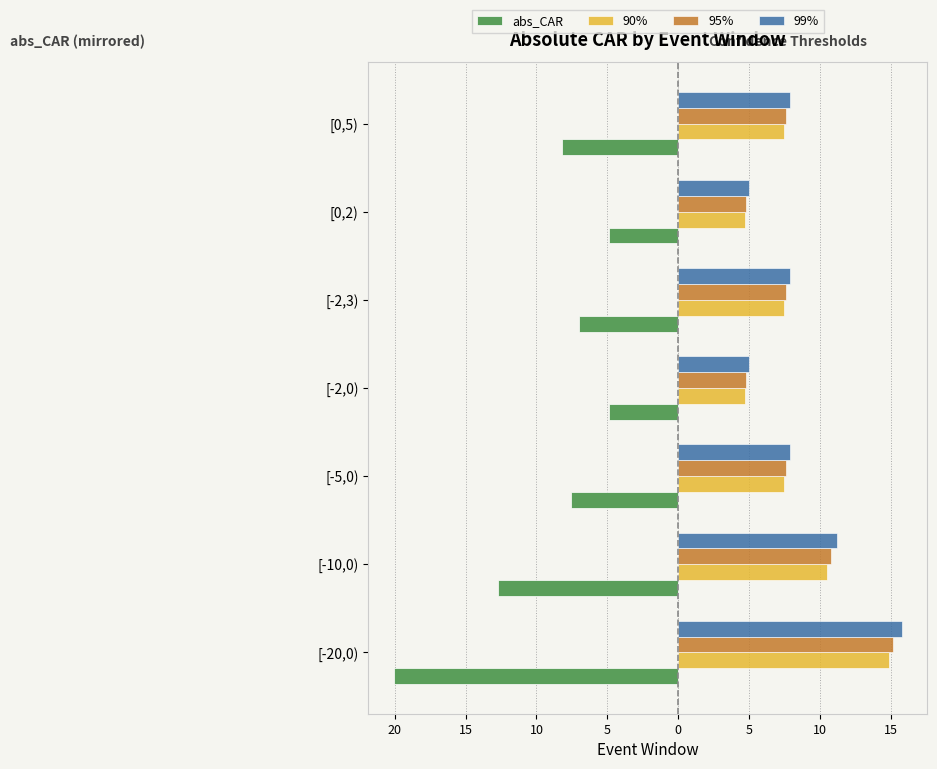

What are all the series names shown in the legend?

abs_CAR, 90%, 95%, 99%